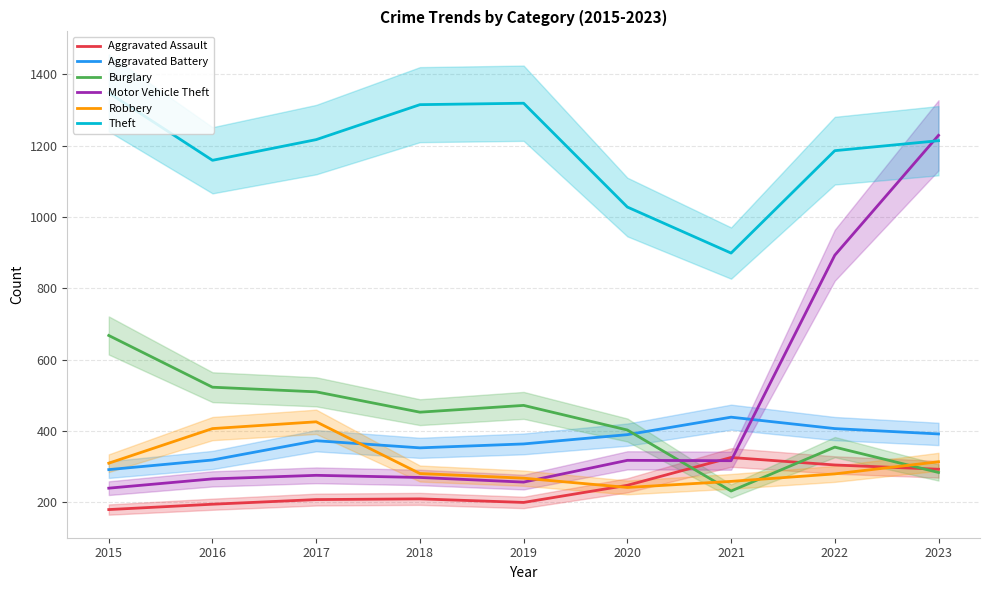

Where is the first local minimum for Burglary?

2018